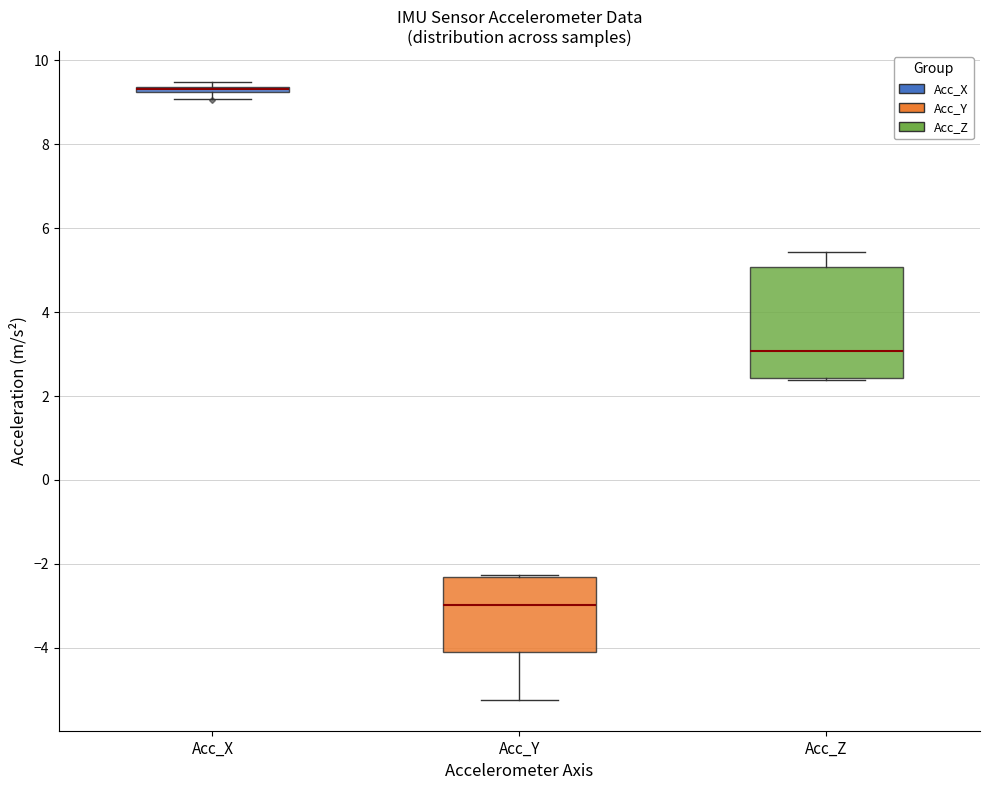

Comparing the boxes themselves (not the whiskers), which one is the tallest?

Acc_Z